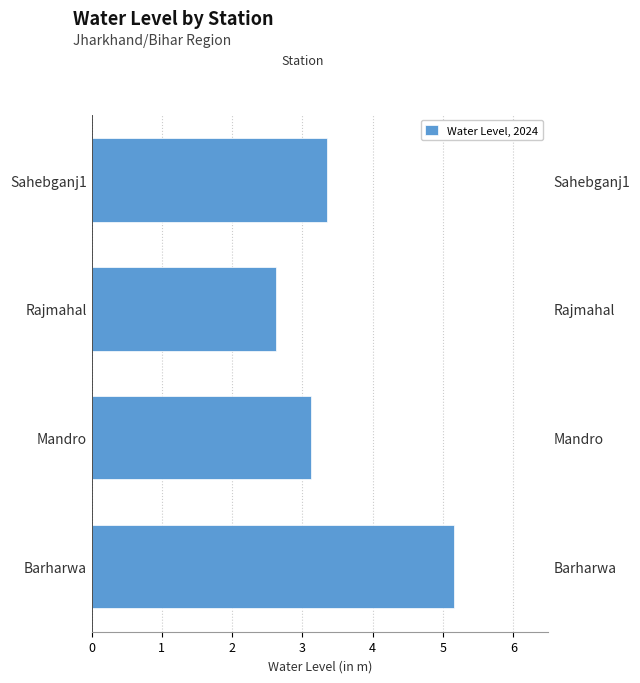

What is the difference between the maximum and minimum values?

2.5